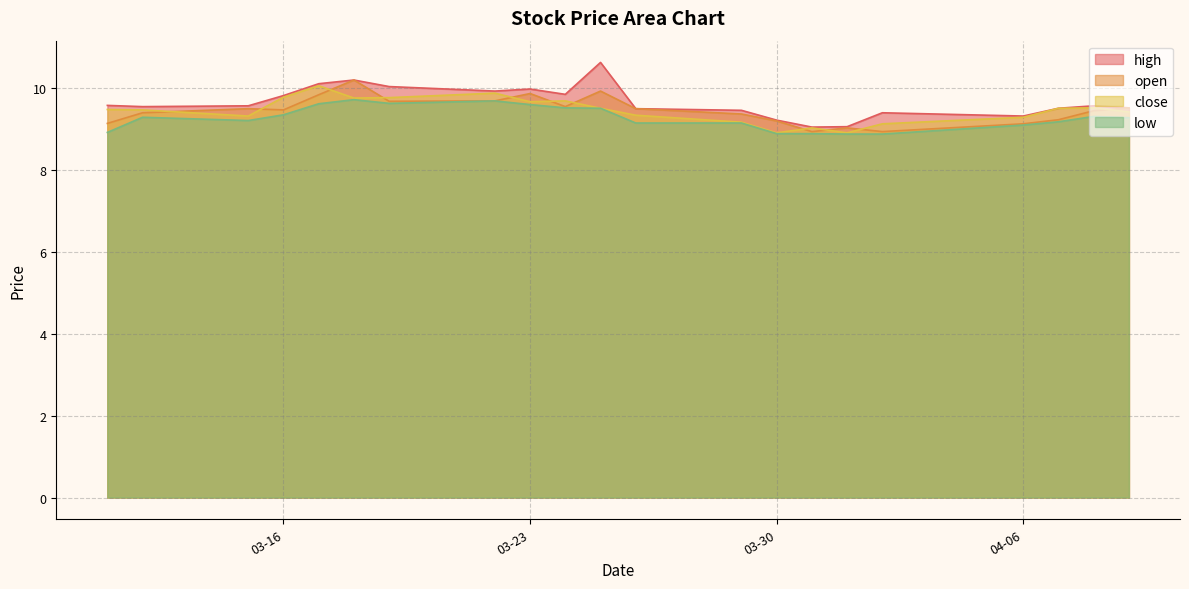

True or false: close and low intersect in this chart.

False